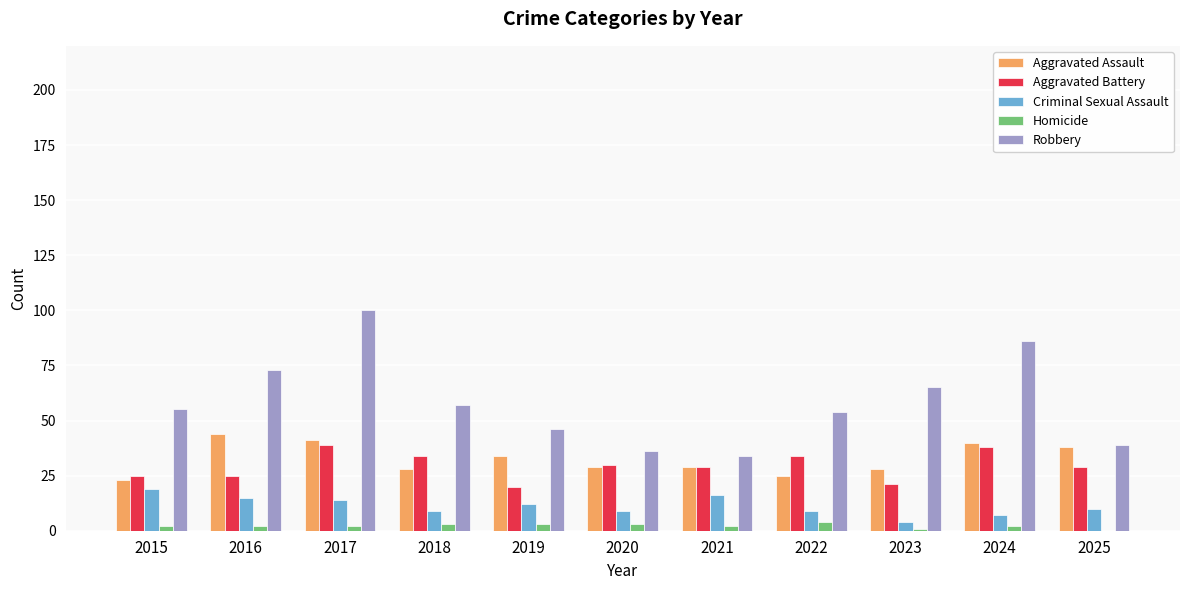

Is it true that Aggravated Assault equals 38 at 2025?

True